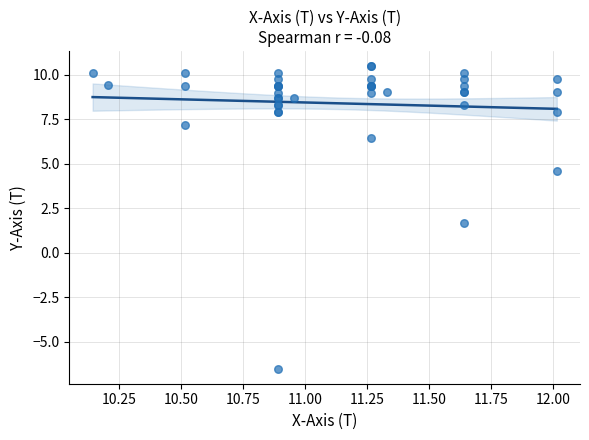

What Y value in the scatter plot is closest to 1?

1.7